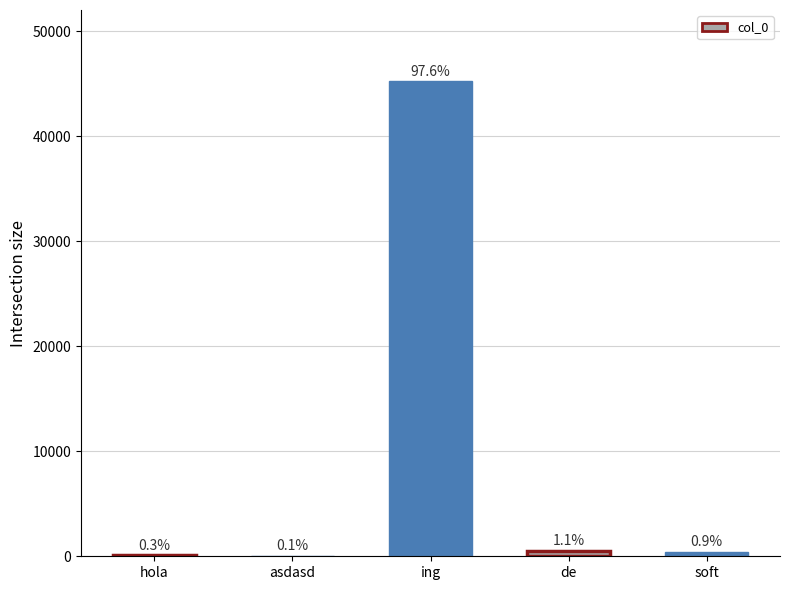

Count the number of values greater than 425.

2